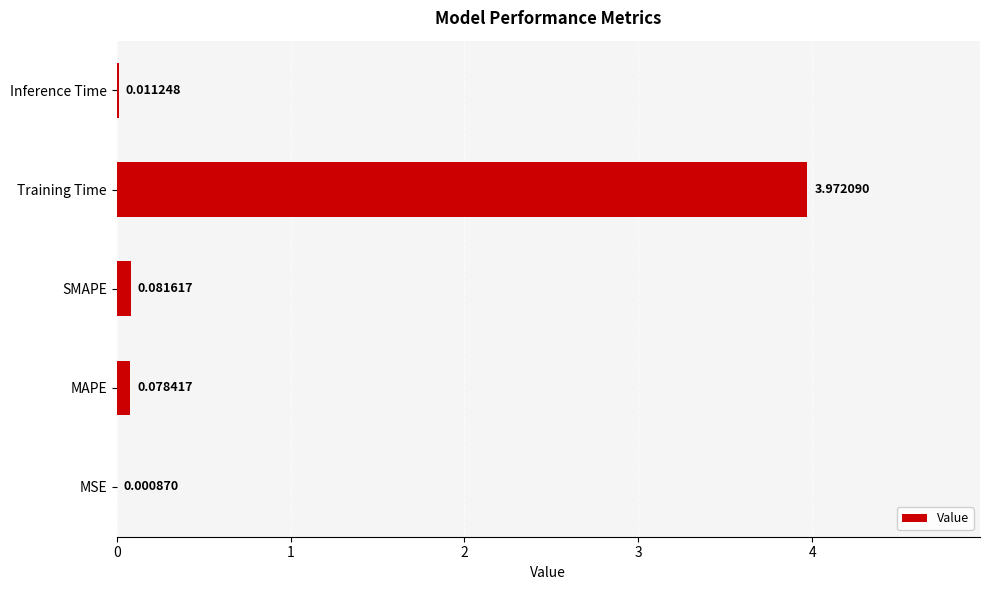

At which category does the chart reach its peak across all series?

Training Time